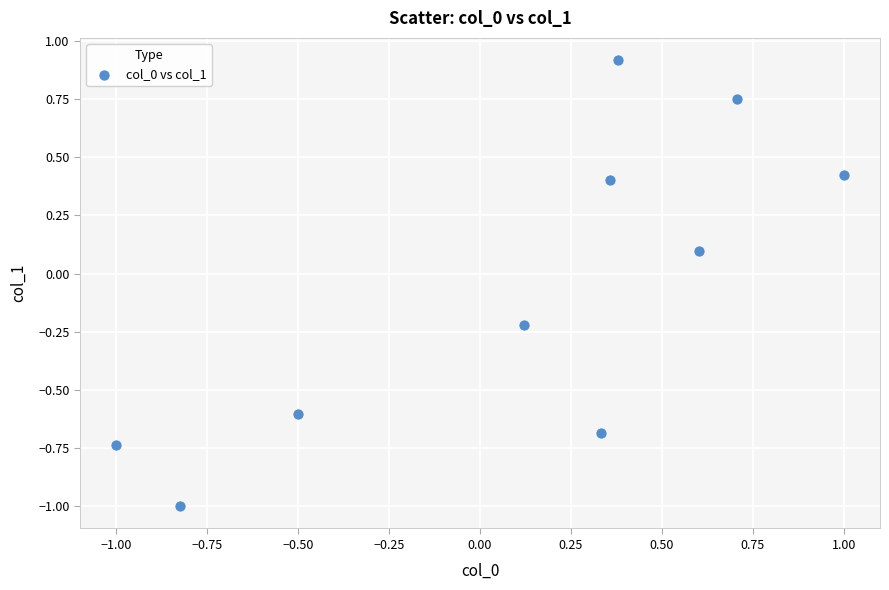

What is the range of Y values (max minus min)?

1.9